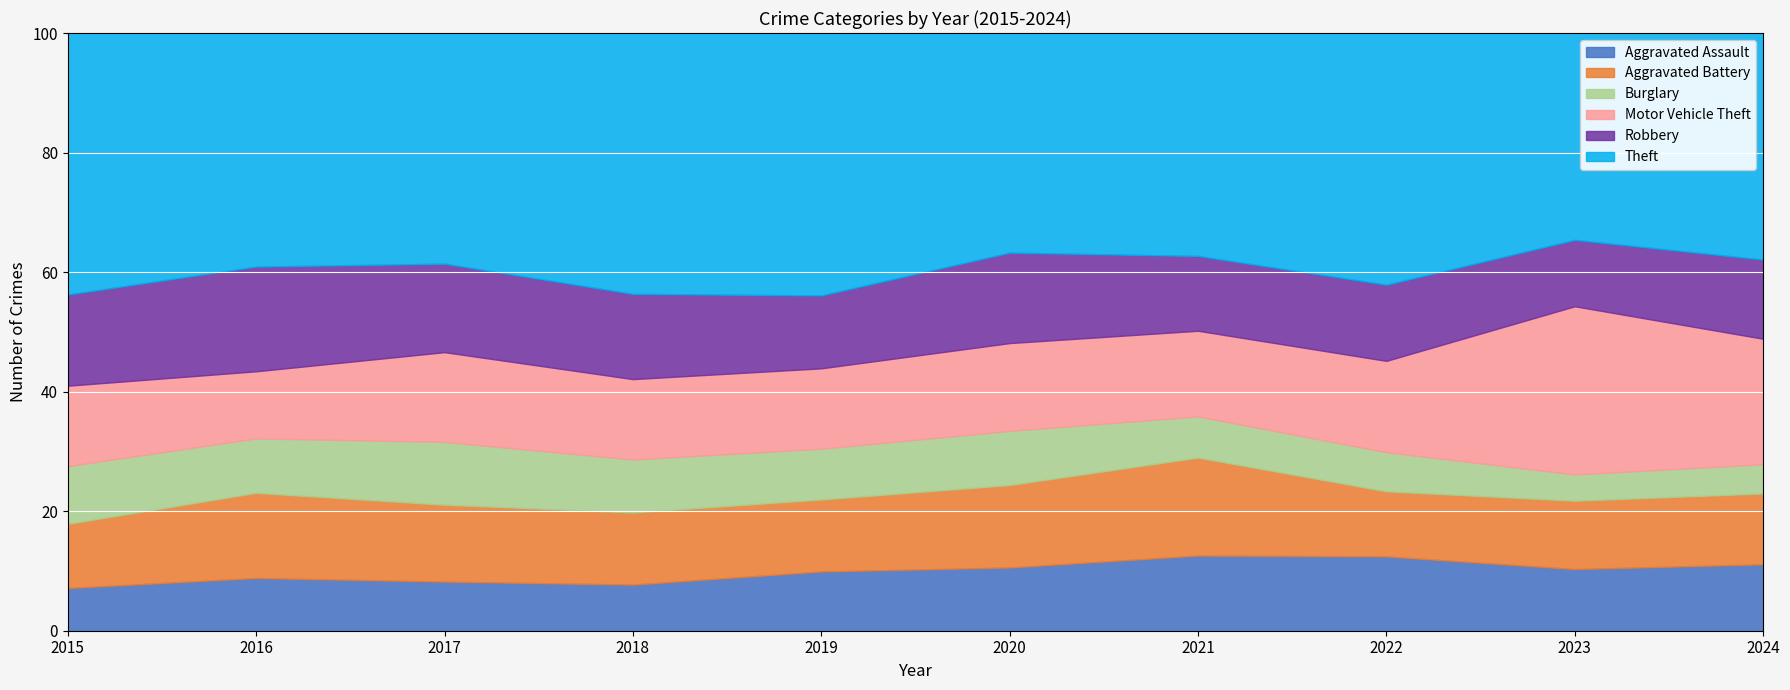

Which series has the widest spread of values?

Motor Vehicle Theft